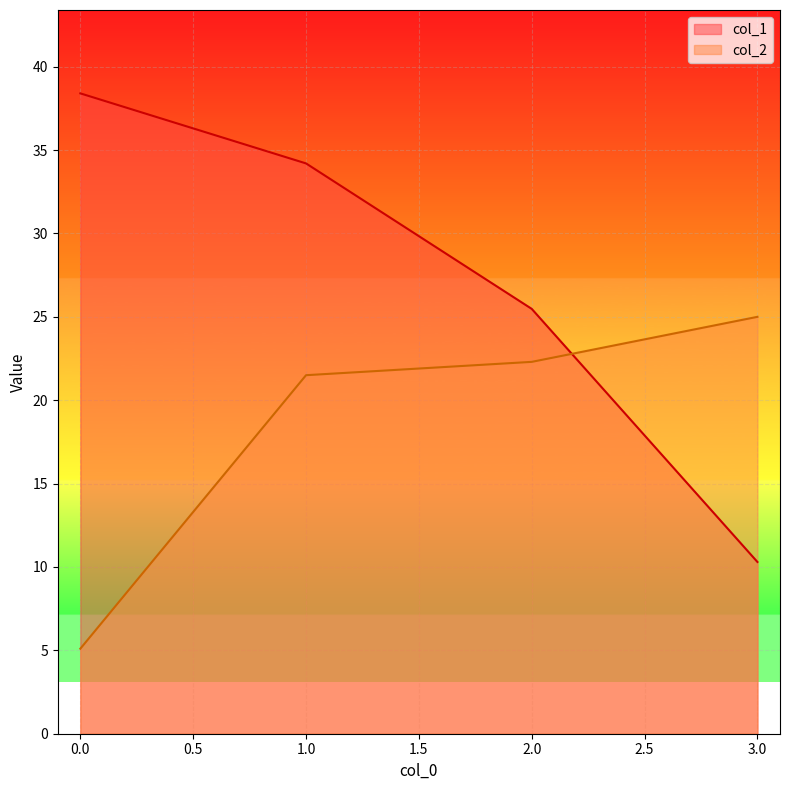

What is the sum of the col_1 values at 2.0 and 0.0?

63.9